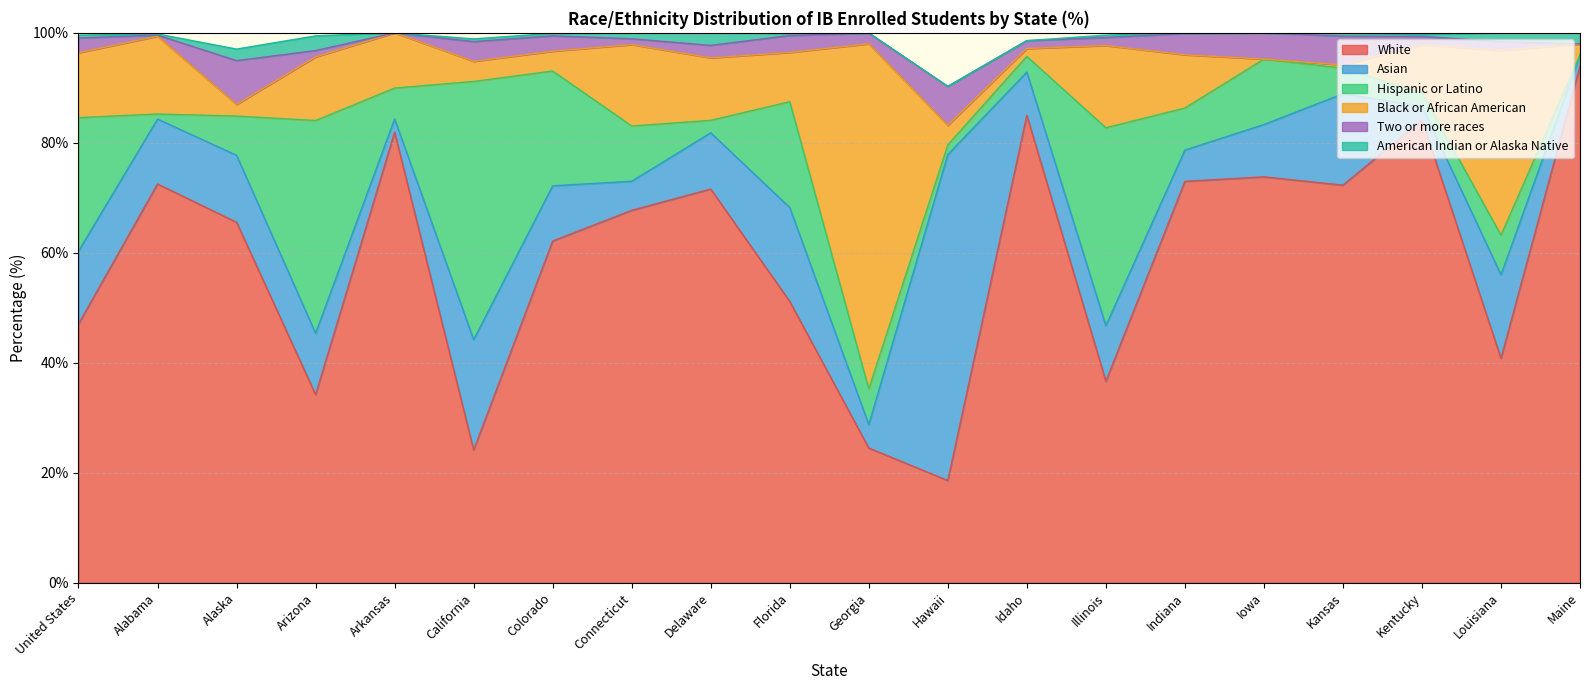

What is the difference between the Asian values at Georgia and Delaware?

6.0